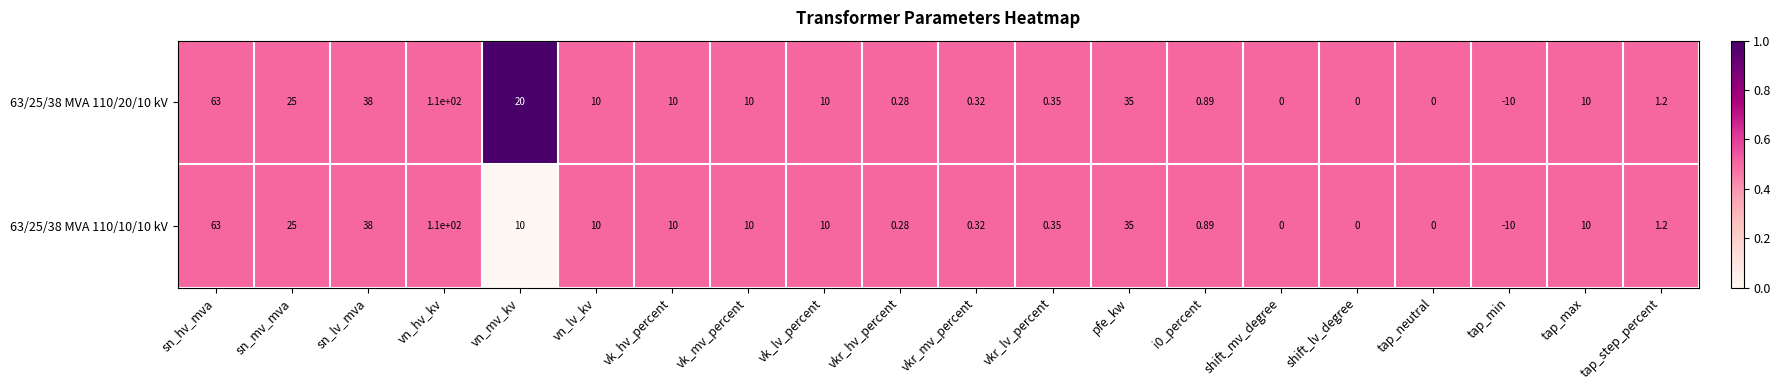

Which category has the lowest value across all series?

tap_min